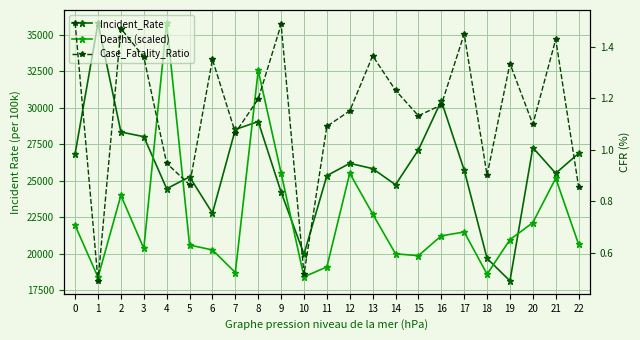

Between 16 and 17, which series saw the biggest shift?

Incident_Rate